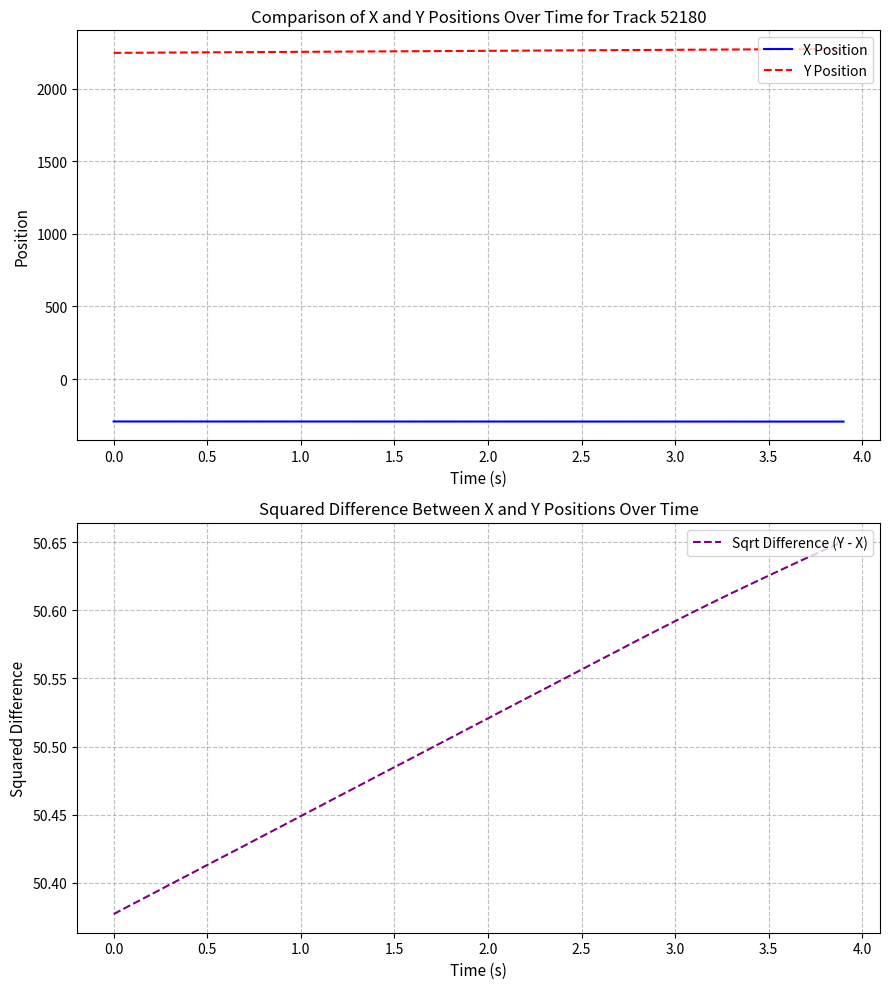

How many lines are shown in the chart?

3